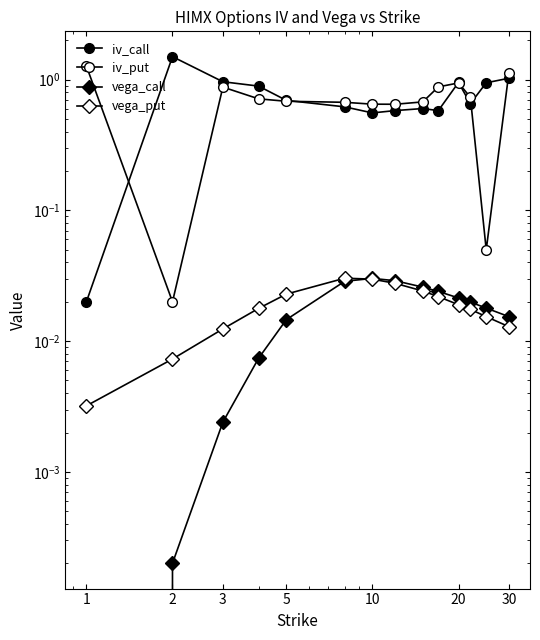

Which series has the largest range (max minus min)?

iv_call